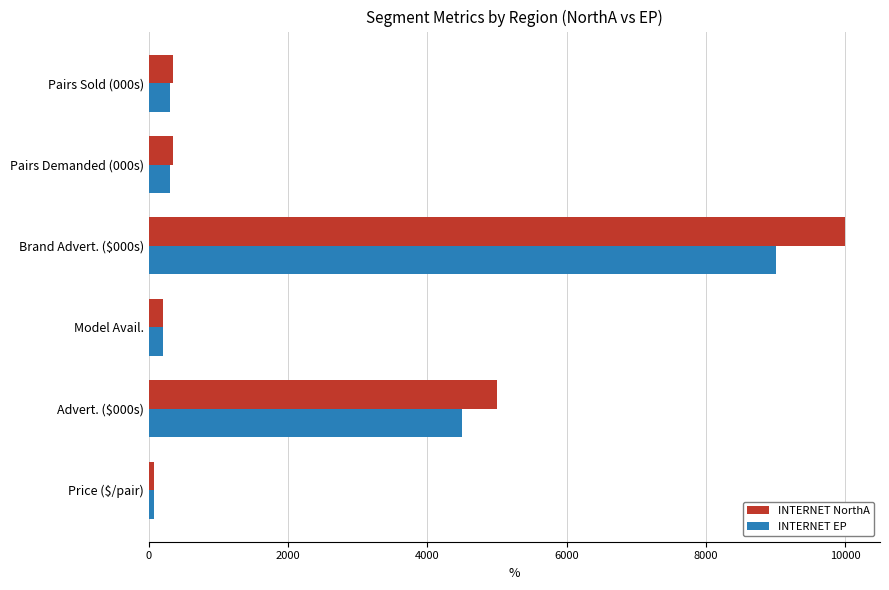

Which series has the largest range (max minus min)?

INTERNET NorthA